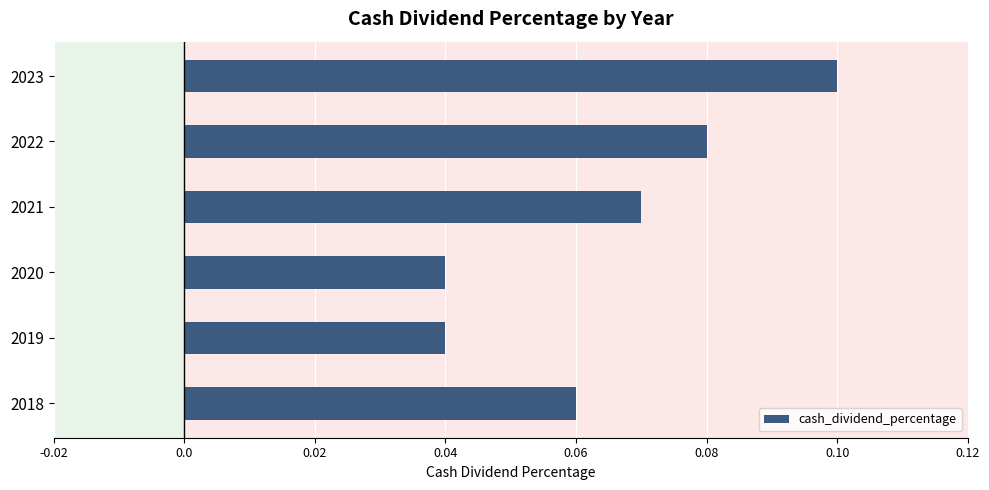

What is the sum of all values?

0.4